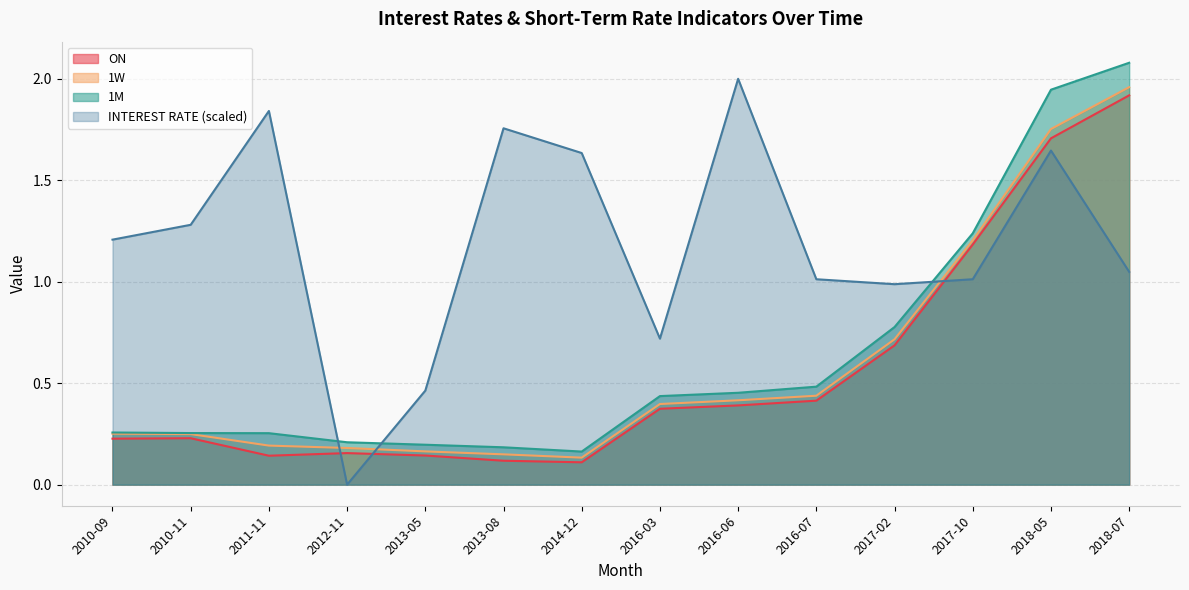

What is the difference between the maximum and minimum values in the 1W series?

1.8